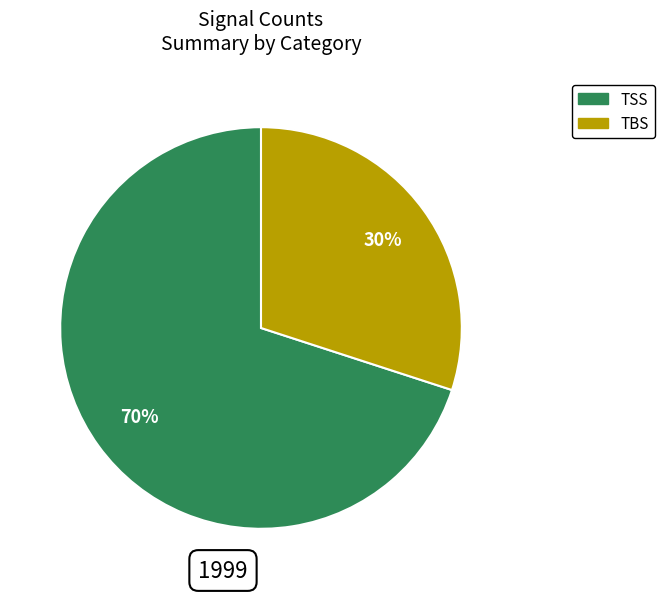

Is there any slice that represents more than half of the pie?

Yes